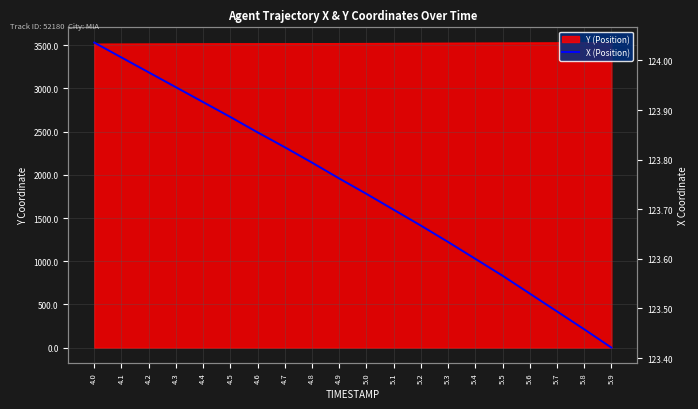

What is the value of the 19th point from the left?

123.5